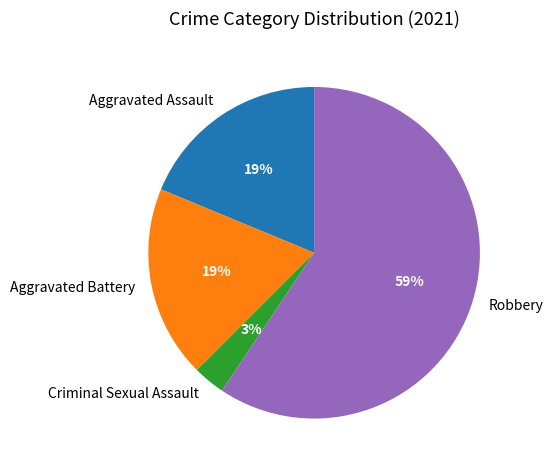

Which slice is the smallest?

Criminal Sexual Assault